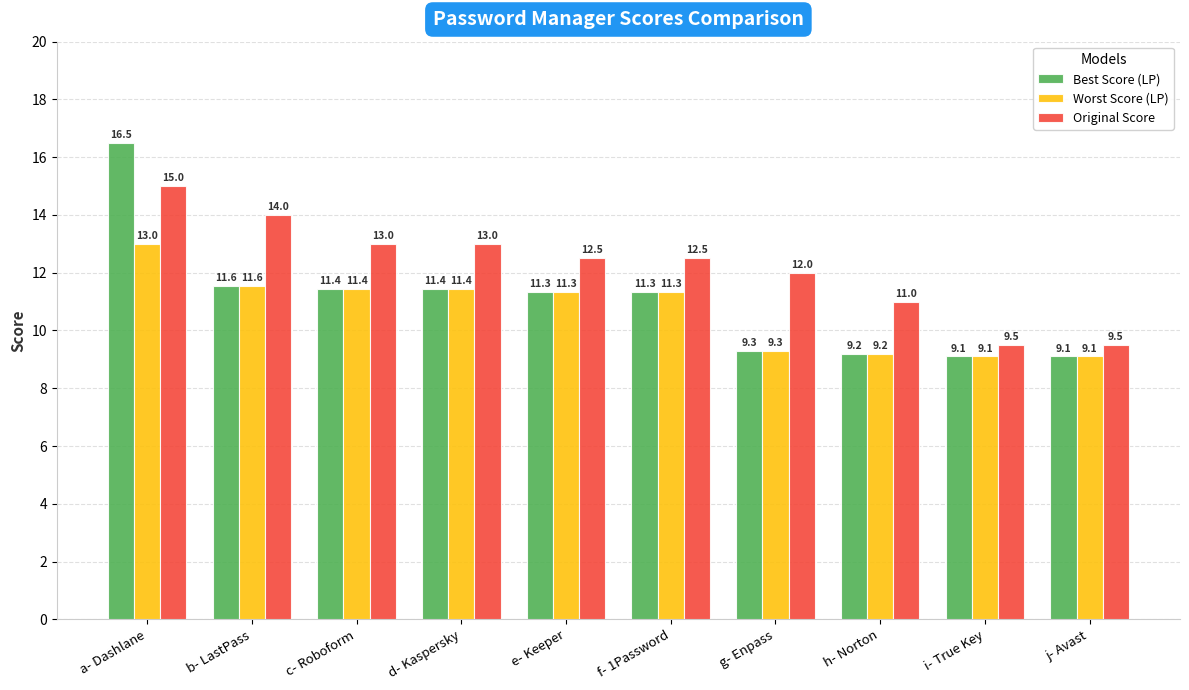

At which category is the sum across all series the highest?

a- Dashlane